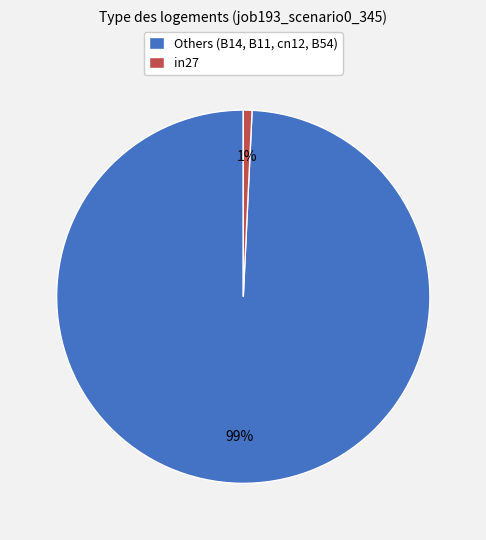

How many segments does this pie chart have?

2